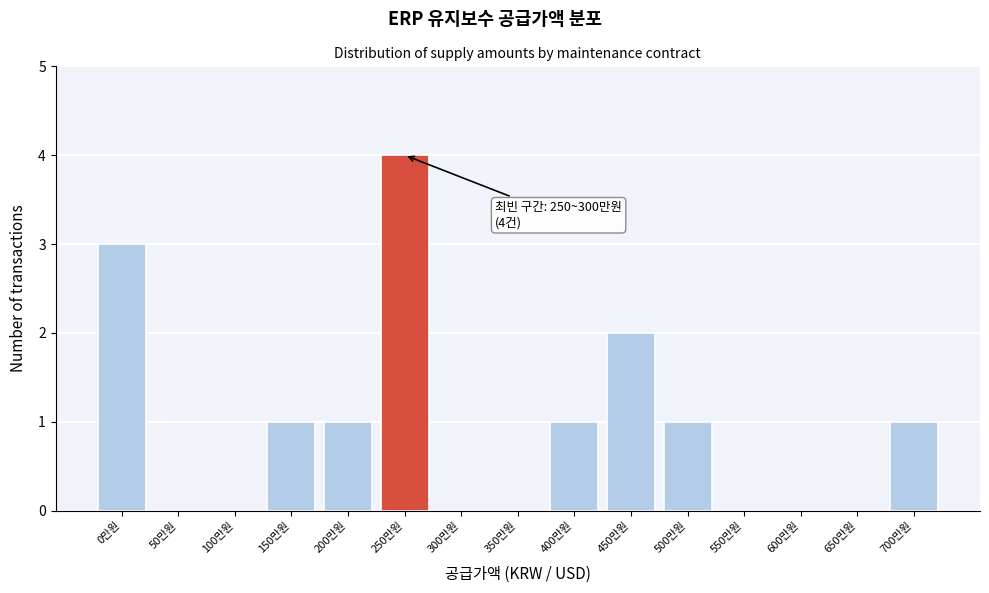

Reading left to right, extract all data points from this chart.

0만원=3	50만원=0	100만원=0	150만원=1	200만원=1	250만원=4	300만원=0	350만원=0	400만원=1	450만원=2	500만원=1	550만원=0	600만원=0	650만원=0	700만원=1